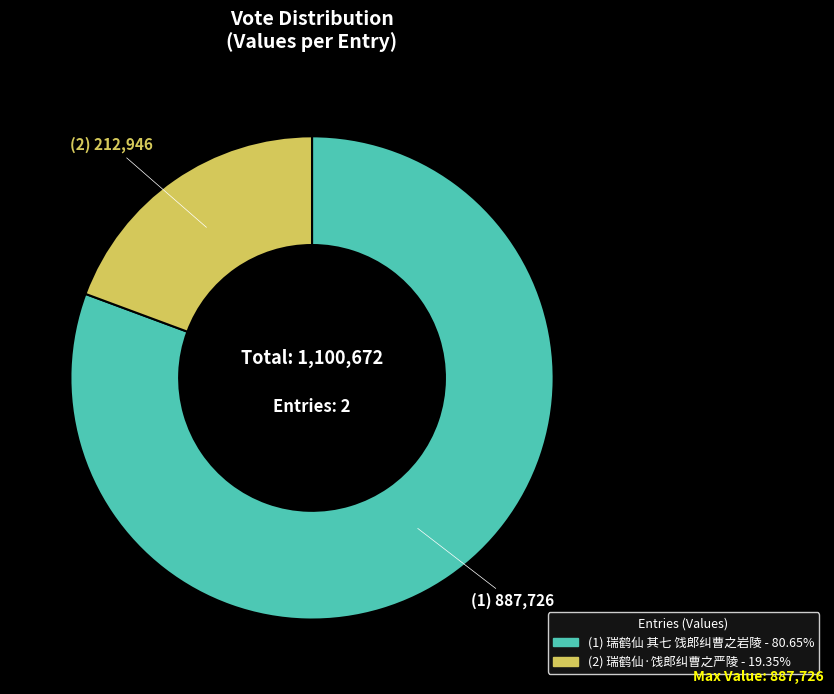

Is there a majority slice in this chart?

Yes